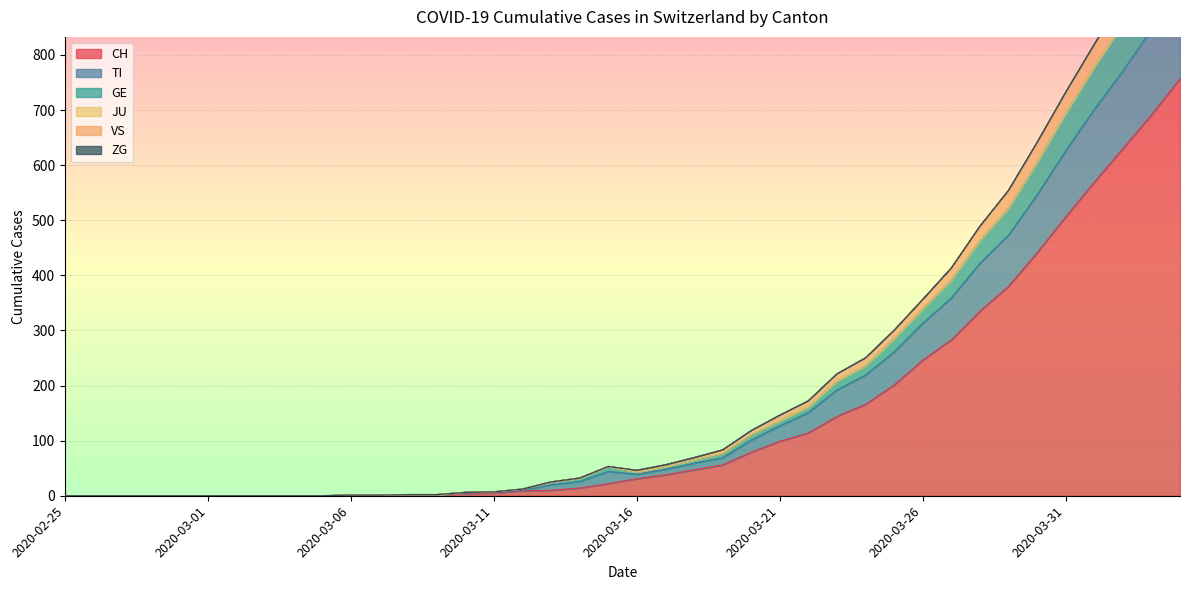

Which label corresponds to the smallest value in the chart?

2020-02-25